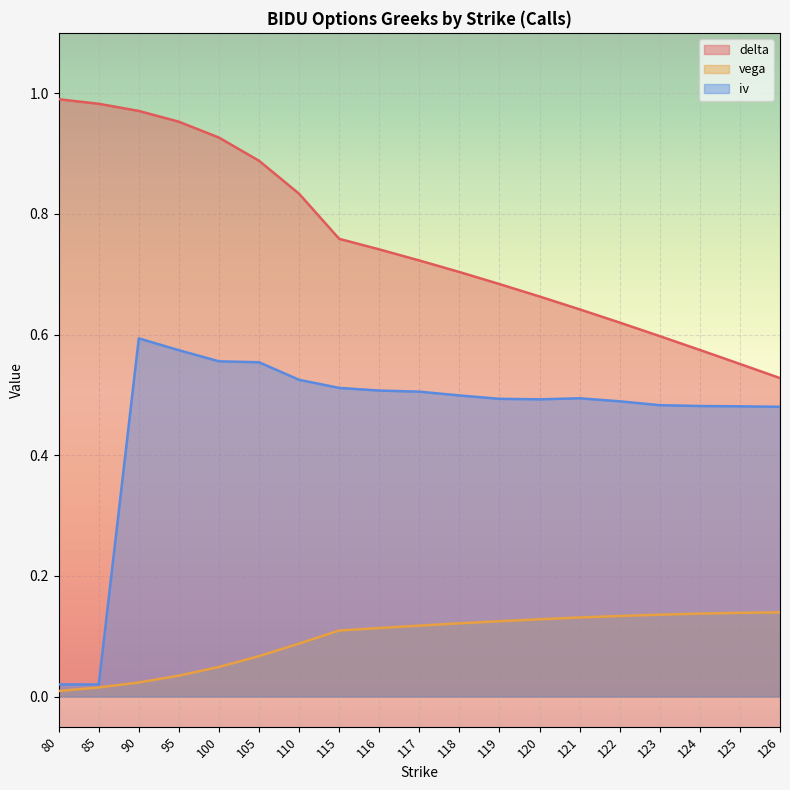

At which category is the sum across all series the highest?

90